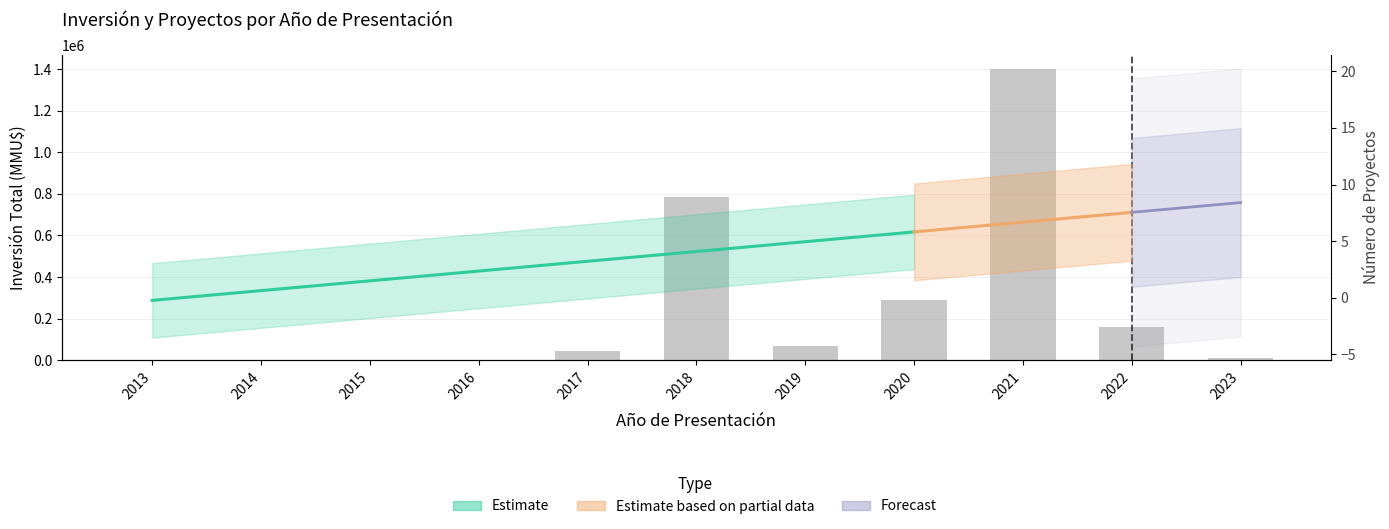

True or false: the data shows 1956106 at 2021.

False